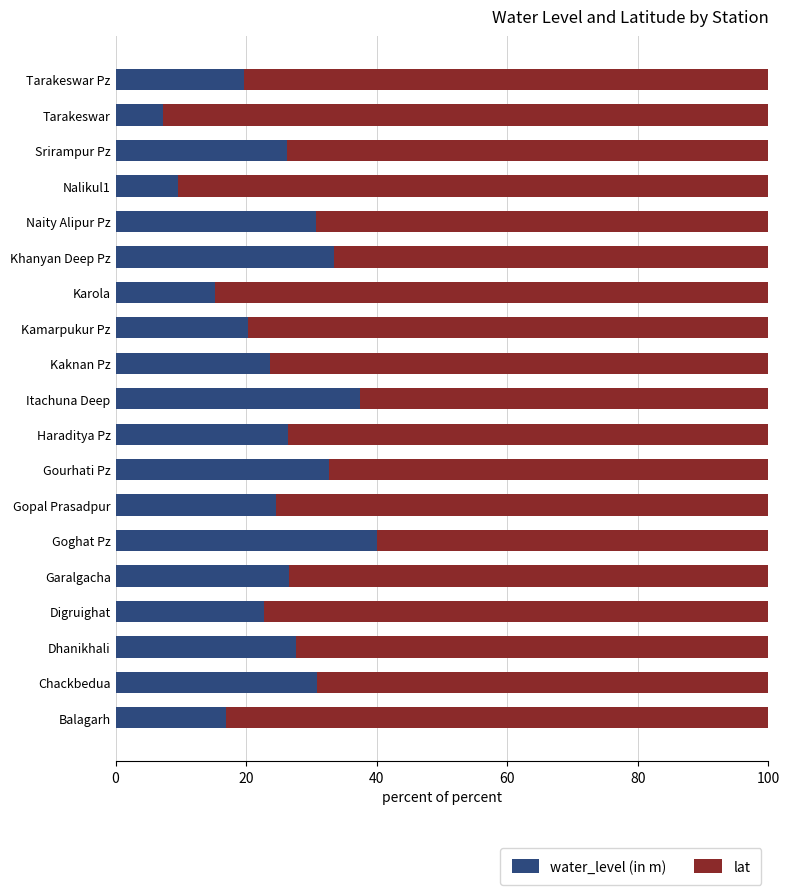

What is the total value across all series at Srirampur Pz?

100.0